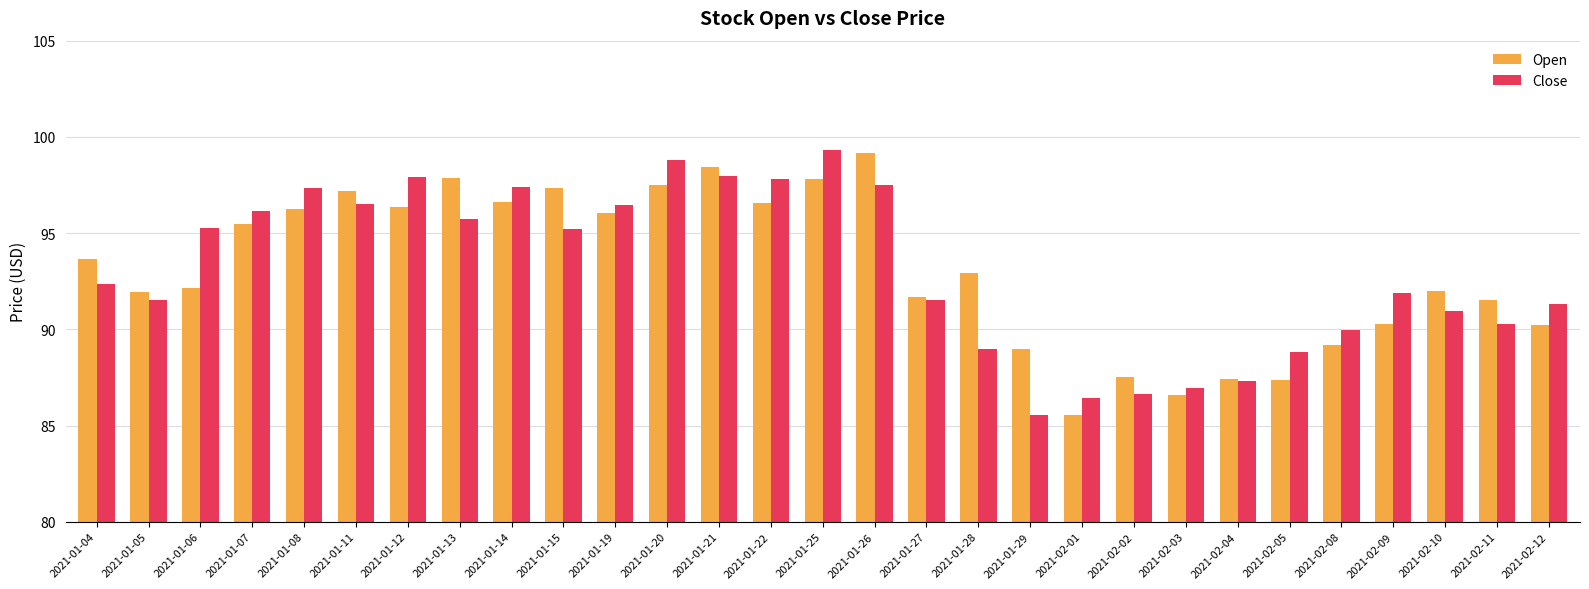

Are the bars grouped side by side (vs. stacked)?

Yes